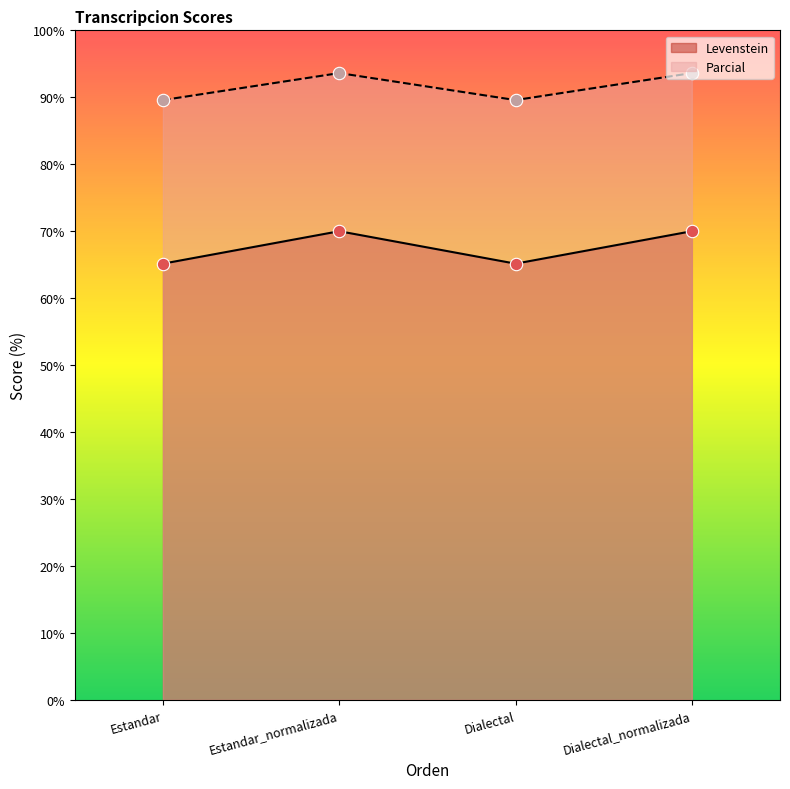

What is the total value across all series at Estandar_normalizada?

163.6